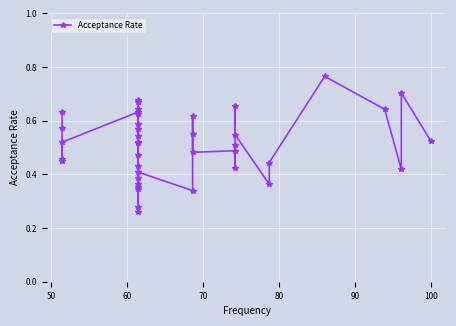

True or false: the data has more than 0 interior local peaks.

True